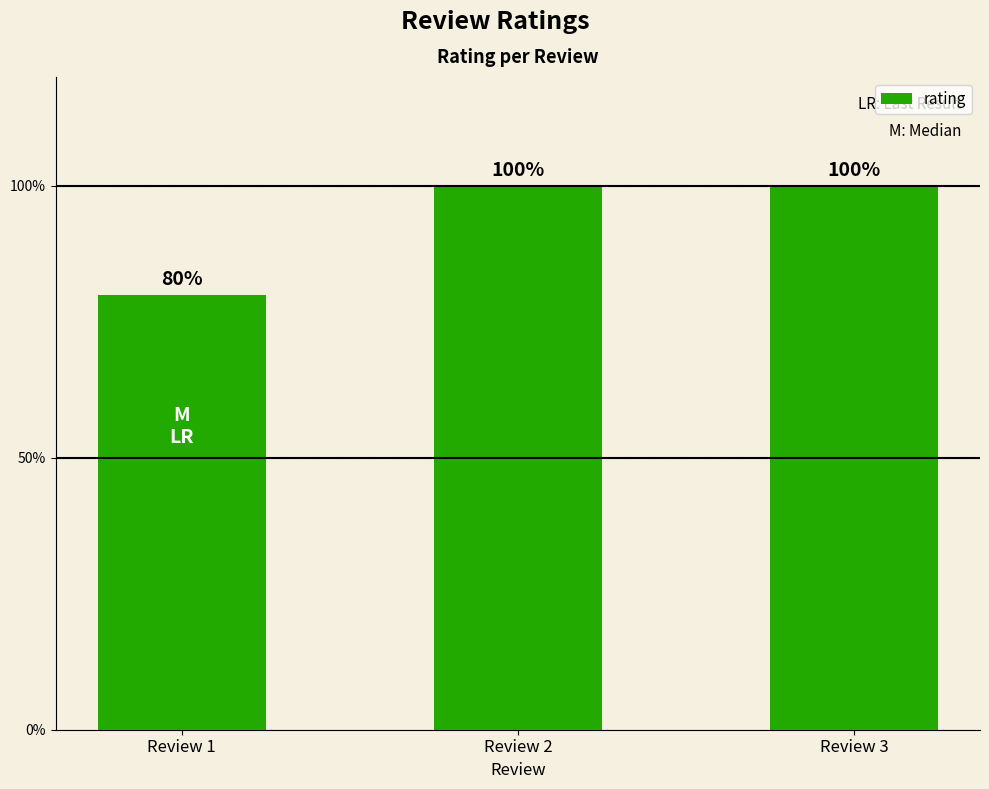

Approximately how many times larger is the value at Review 2 compared to Review 1?

1.2